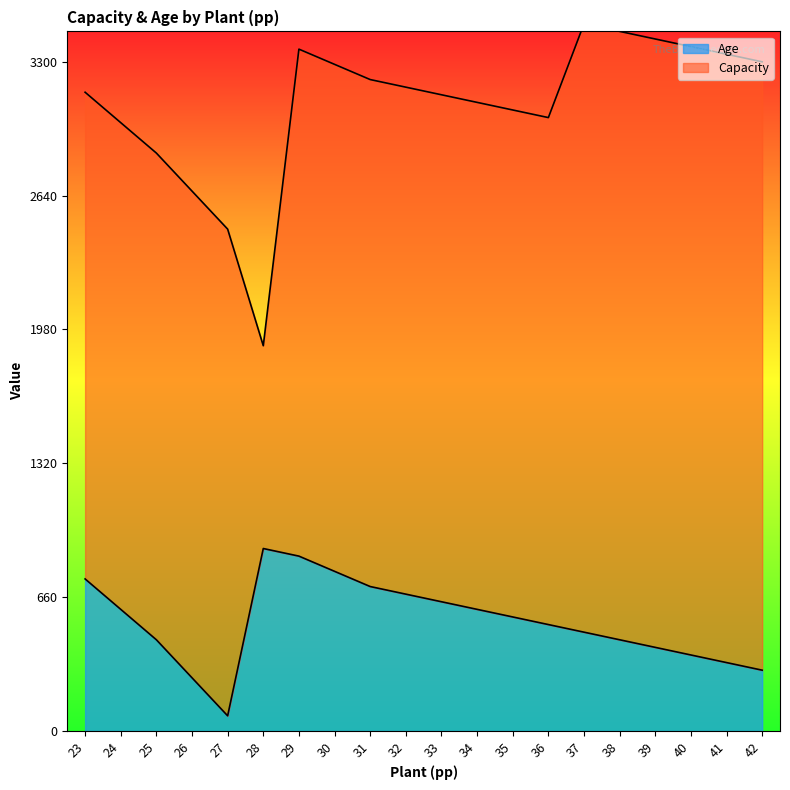

Reading right to left, what are all the values shown in this chart?

42=300.0	41=337.5	40=375.0	39=412.5	38=450.0	37=487.5	36=525.0	35=562.5	34=600.0	33=637.5	32=675.0	31=712.5	30=787.5	29=862.5	28=900.0	27=75.0	26=262.5	25=450.0	24=600.0	23=750.0